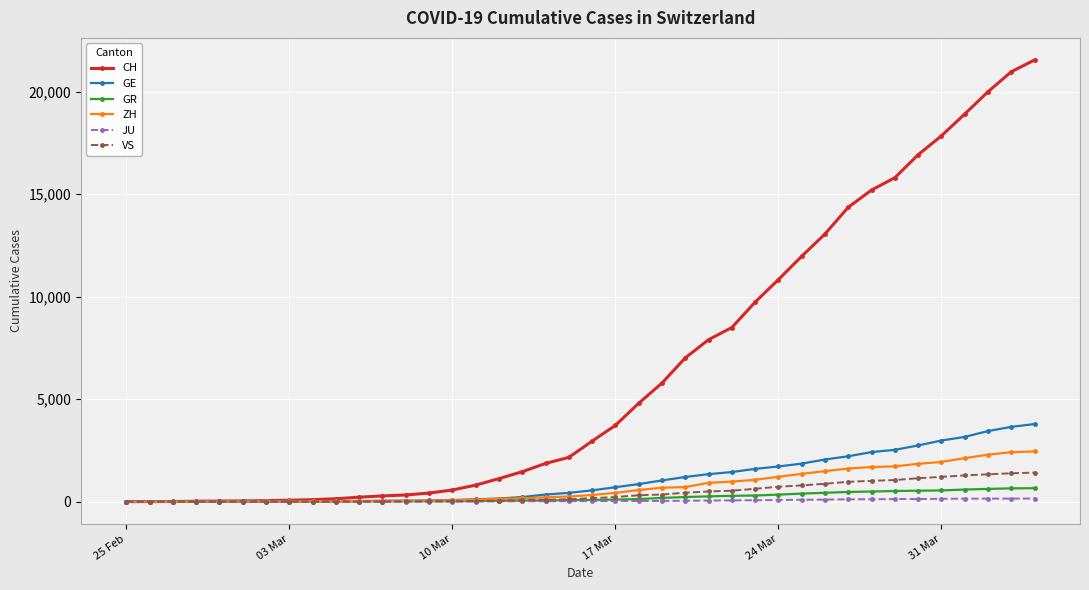

Which series has the largest total across all categories?

CH